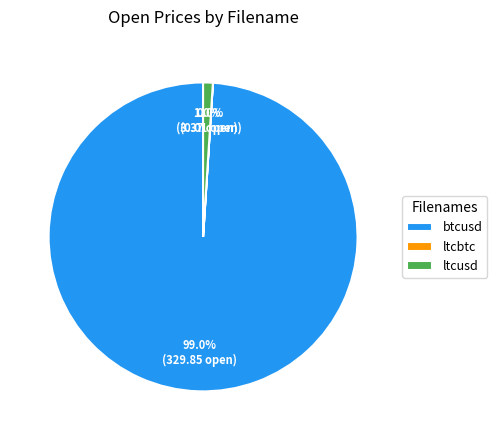

Which category has the biggest portion of the pie?

btcusd